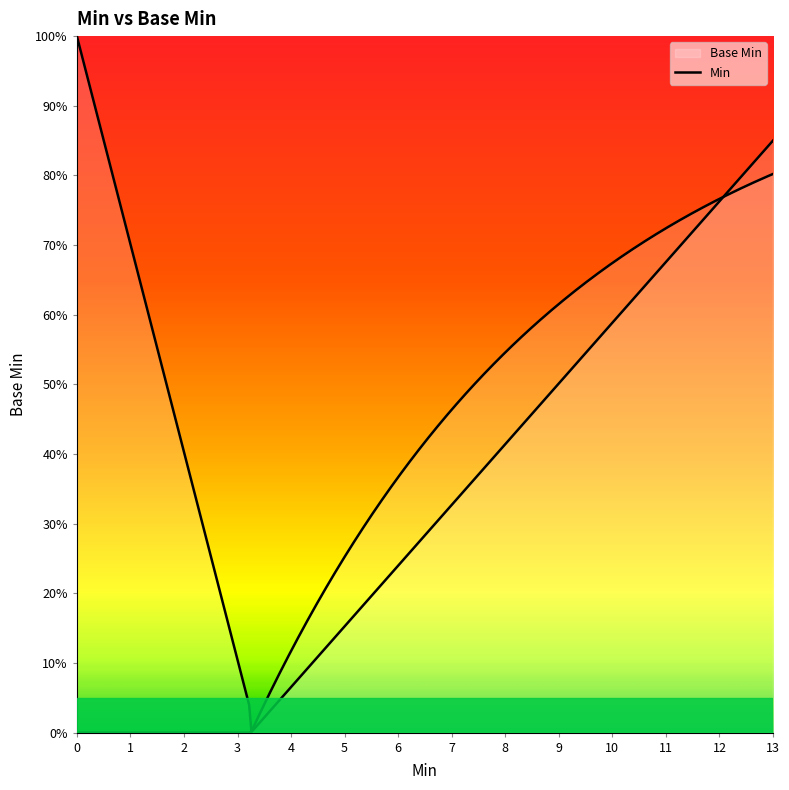

What is the sum of all values?

1